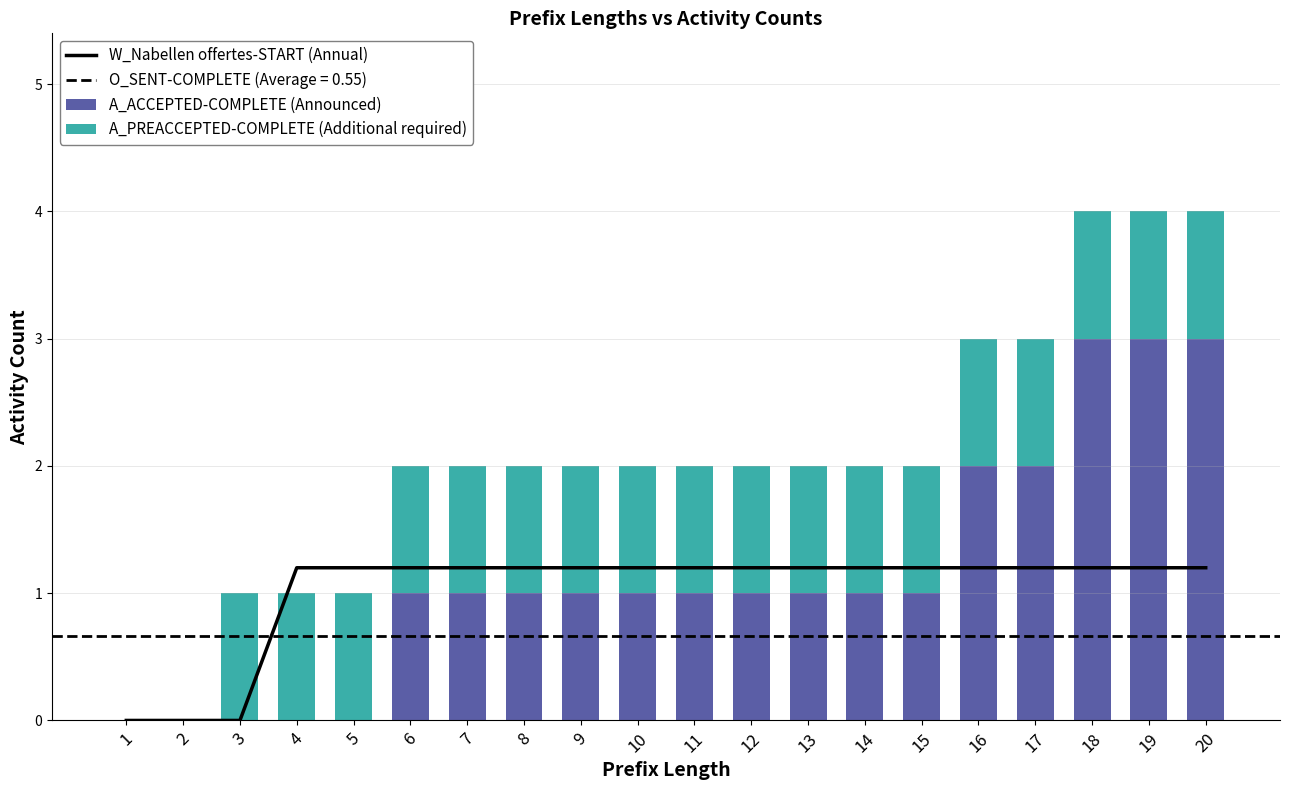

What is the maximum value for A_ACCEPTED-COMPLETE (Announced)?

3